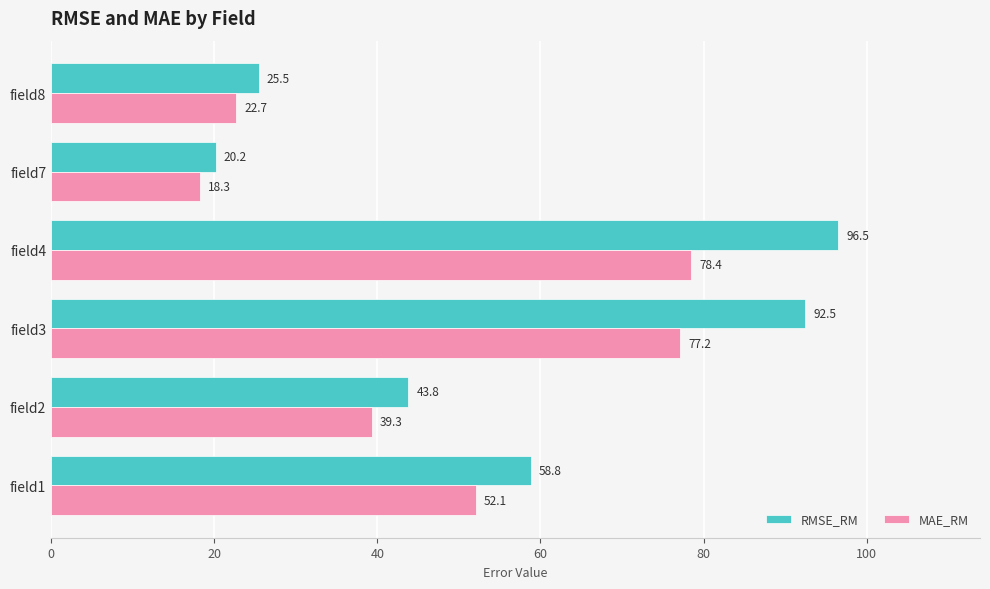

What is the greatest value displayed?

96.5